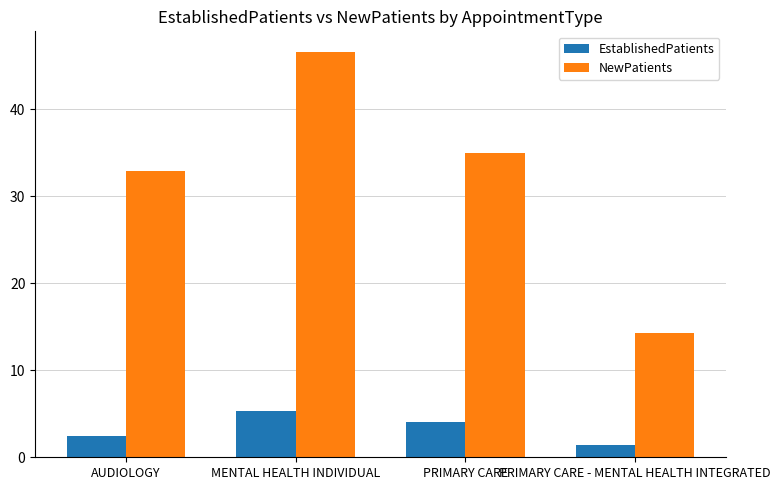

What position from the left is PRIMARY CARE - MENTAL HEALTH INTEGRATED?

4